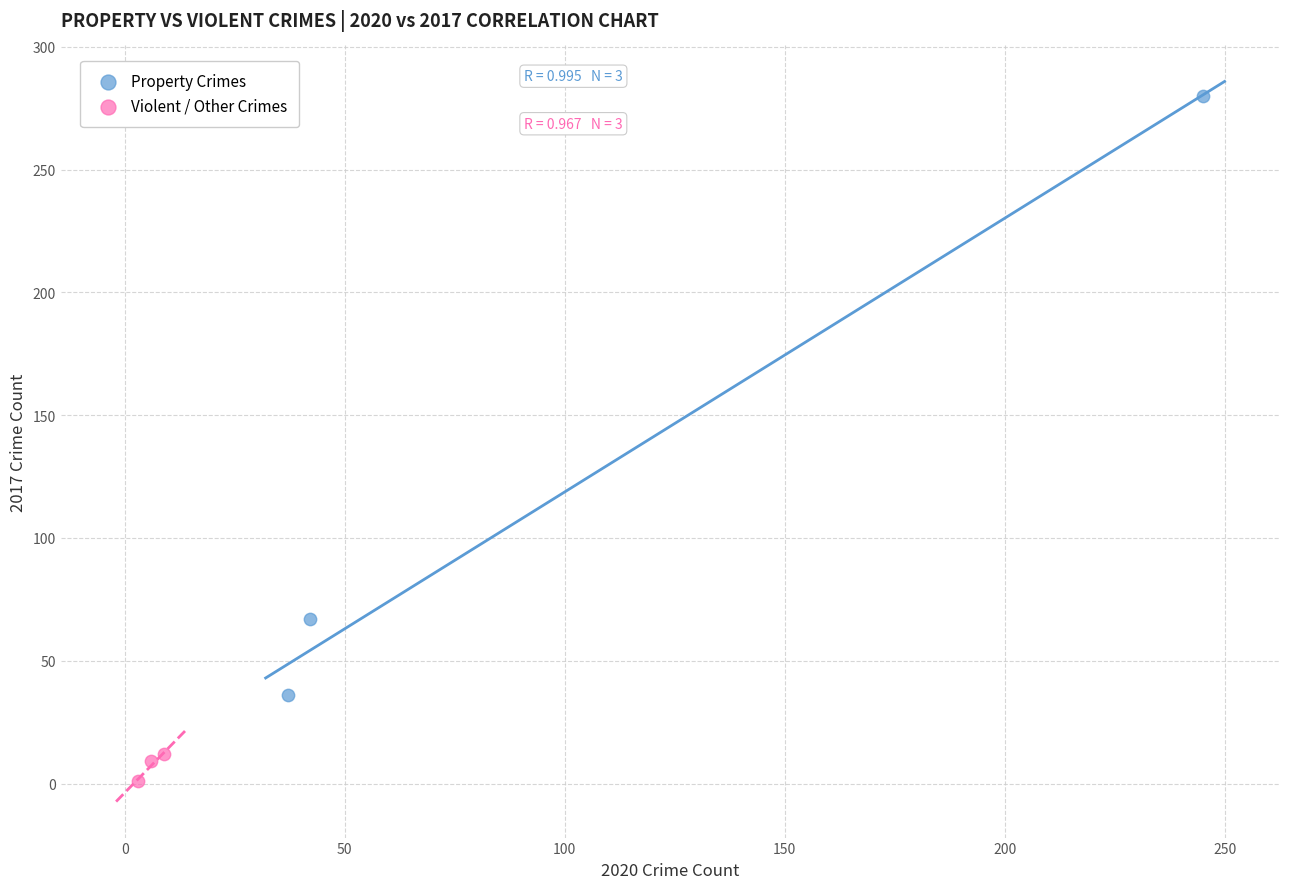

Which series contains the lowest Y value?

Violent / Other Crimes